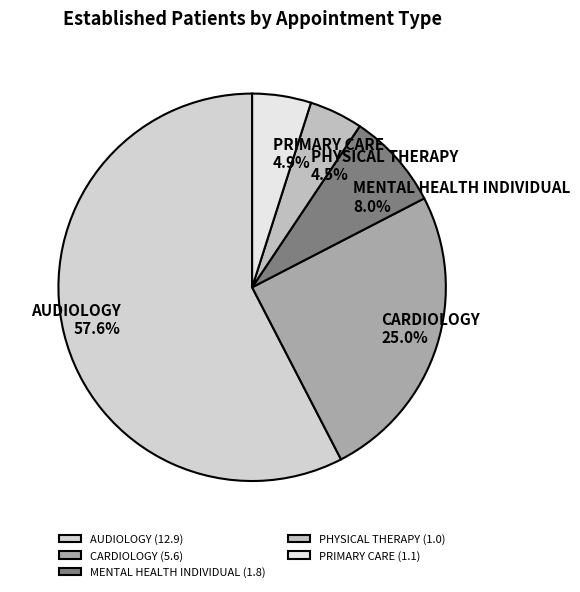

Which category accounts for the majority?

AUDIOLOGY